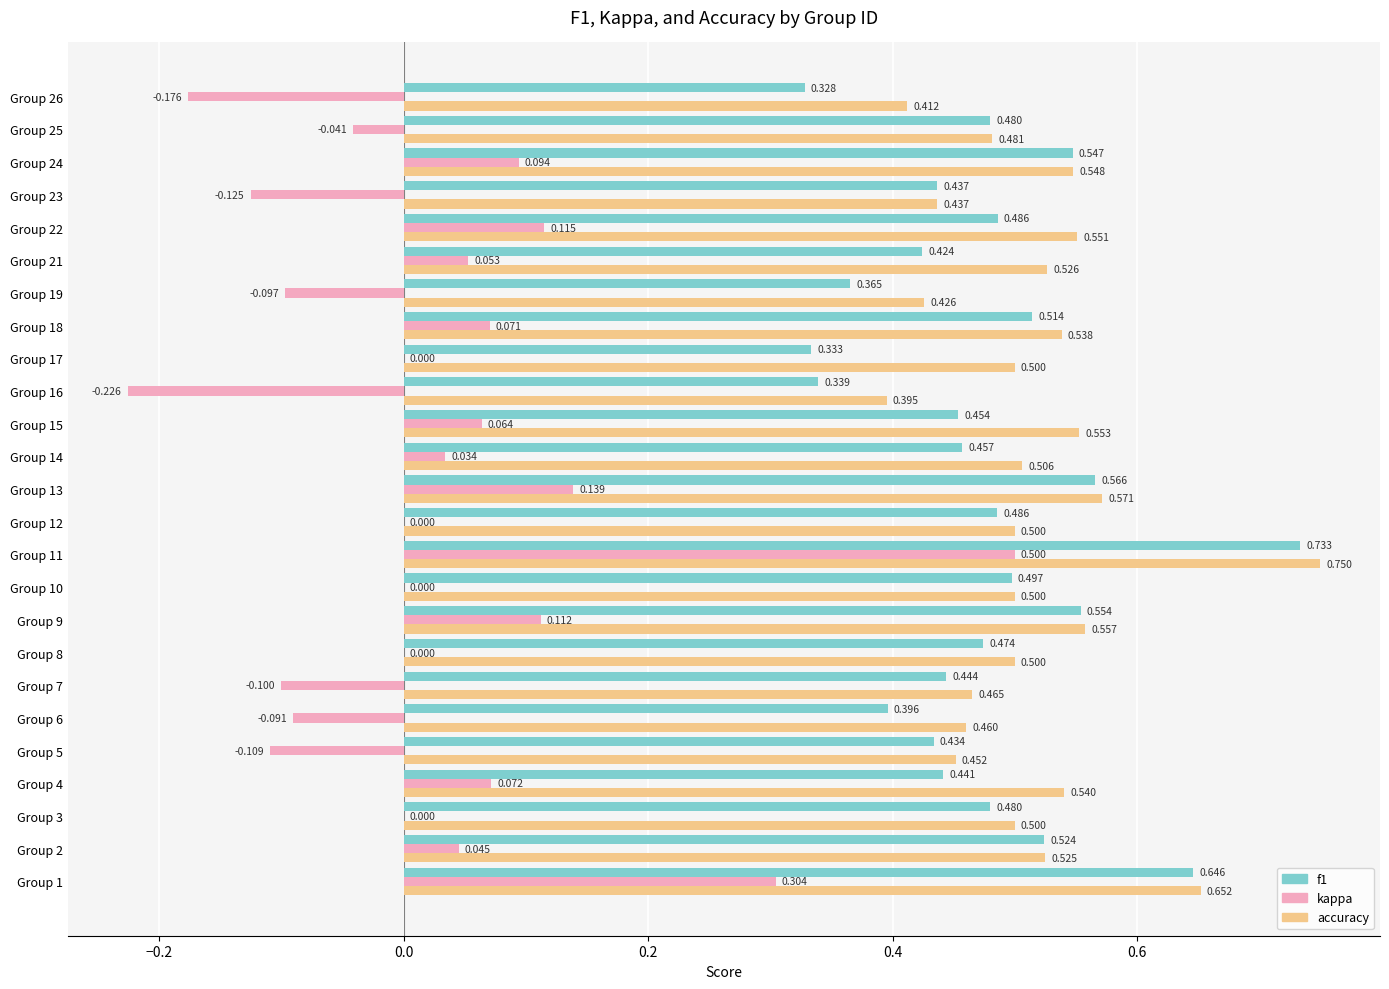

Which series has the largest total across all categories?

accuracy